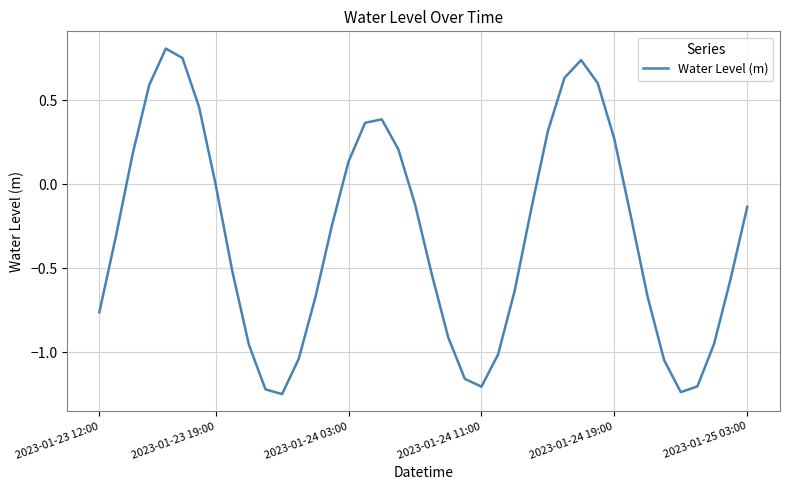

The value at 2023-01-24 11:00 is -1.2. True or false?

True